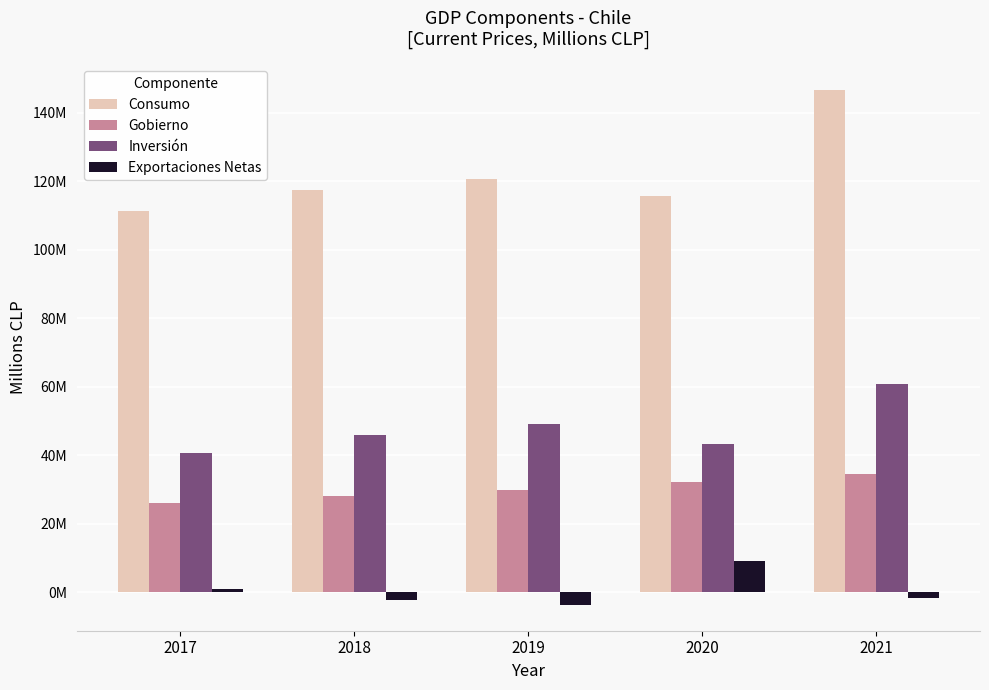

What is the greatest value displayed?

146702175.1